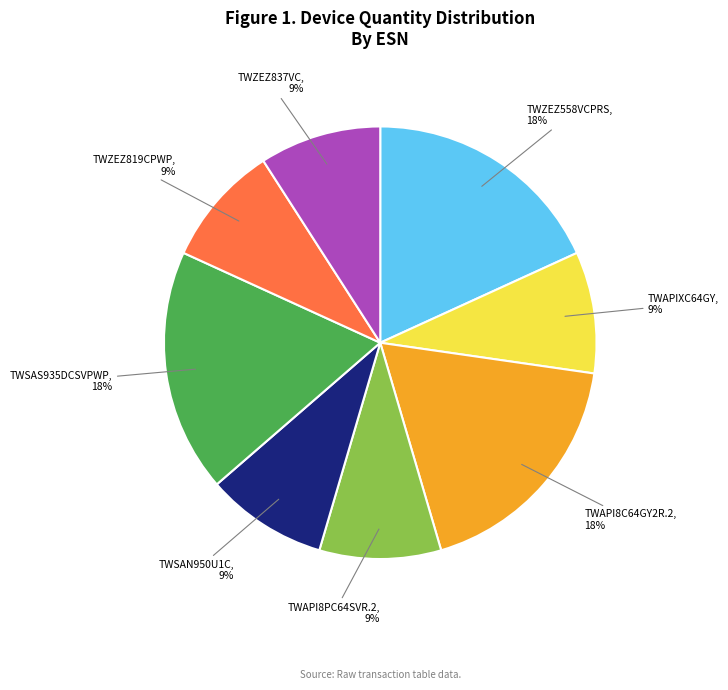

Does any single category account for the majority?

No